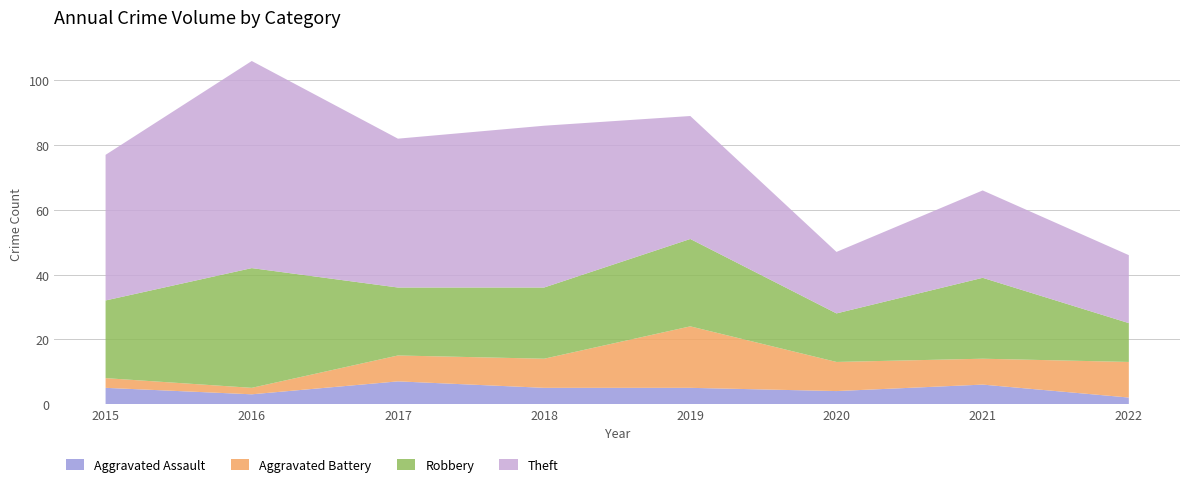

Reading left to right, extract all data points from this chart.

Aggravated Assault: 2015=5	2016=3	2017=7	2018=5	2019=5	2020=4	2021=6	2022=2
Aggravated Battery: 2015=3	2016=2	2017=8	2018=9	2019=19	2020=9	2021=8	2022=11
Robbery: 2015=24	2016=37	2017=21	2018=22	2019=27	2020=15	2021=25	2022=12
Theft: 2015=45	2016=64	2017=46	2018=50	2019=38	2020=19	2021=27	2022=21